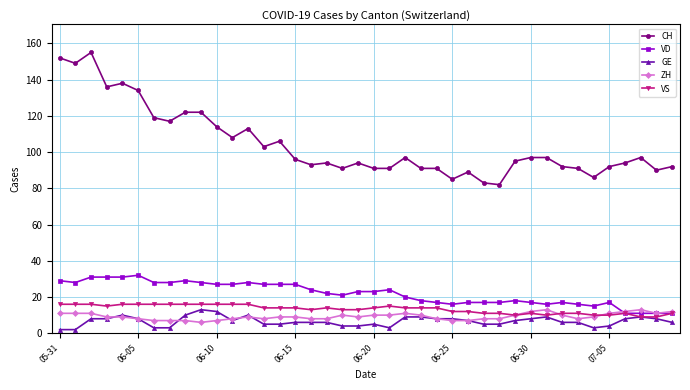

What is the minimum value for CH?

82